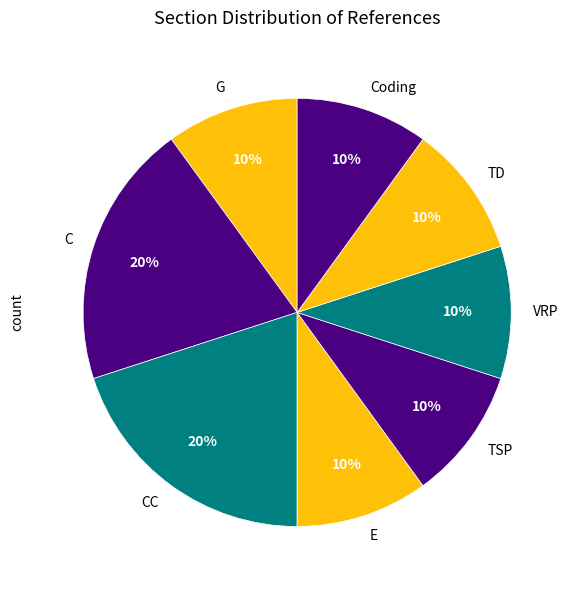

Does any single category account for the majority?

No